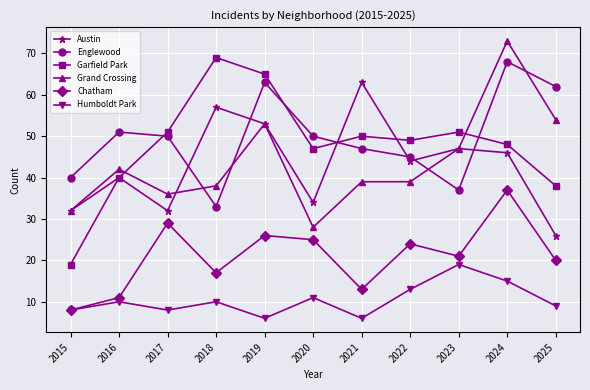

At which category does Chatham reach its first local valley?

2018